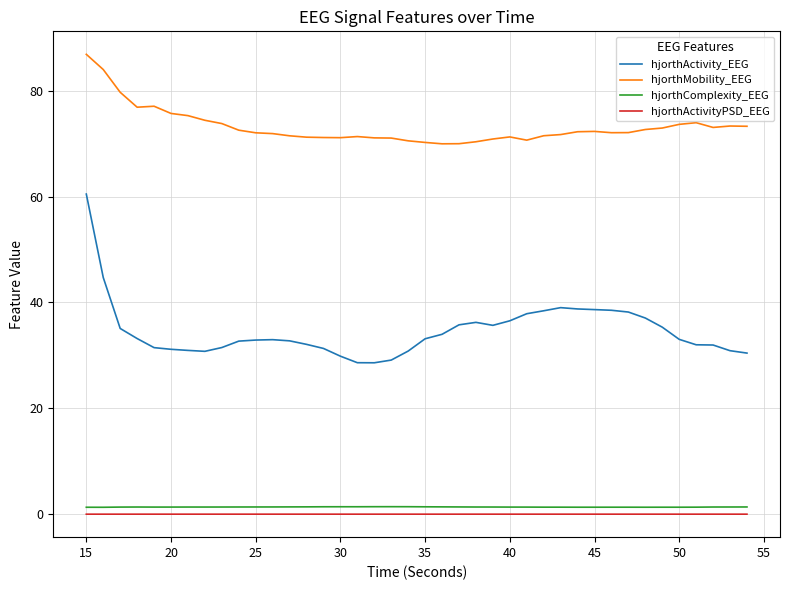

Which series has the widest spread of values?

hjorthActivity_EEG